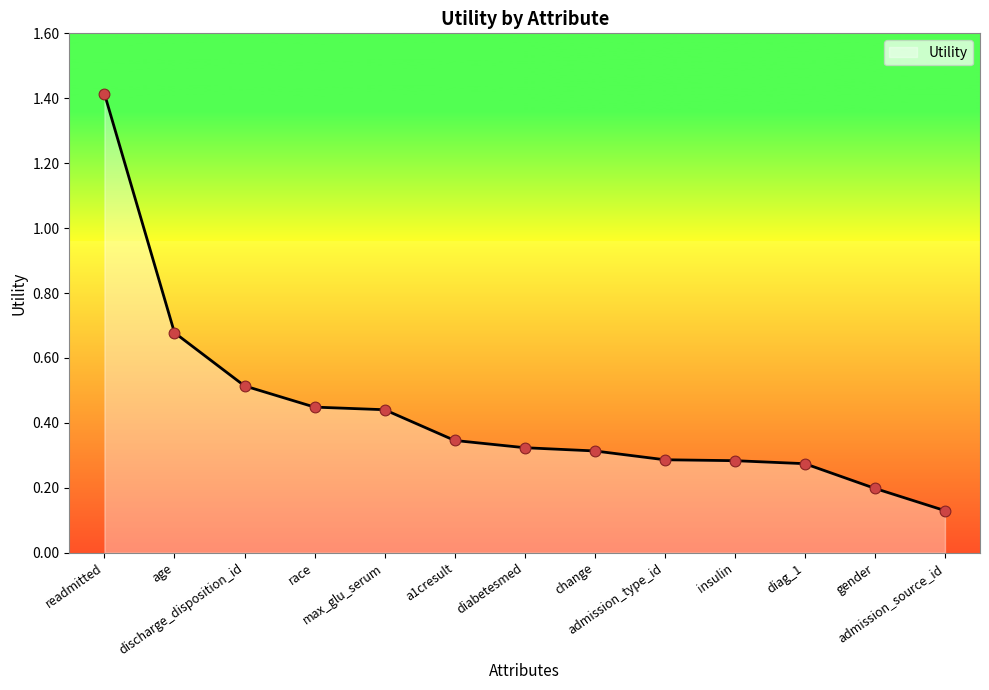

Which has a higher value, admission_source_id or change?

change